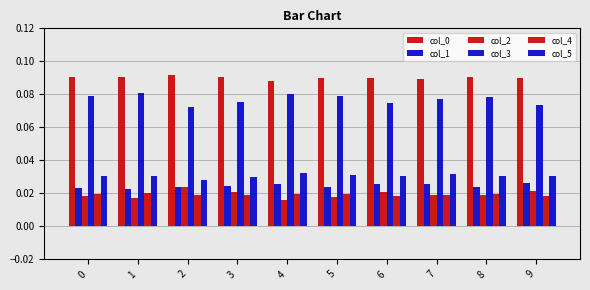

Does the chart contain stacked bars?

No